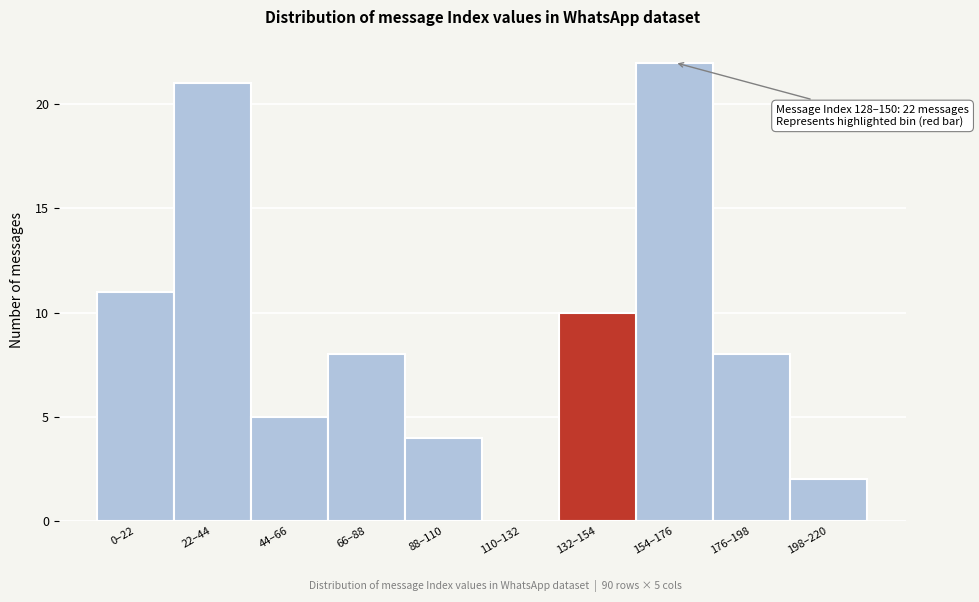

Reading right to left, list all the values displayed in this chart.

198–220=2	176–198=8	154–176=22	132–154=10	110–132=0	88–110=4	66–88=8	44–66=5	22–44=21	0–22=11